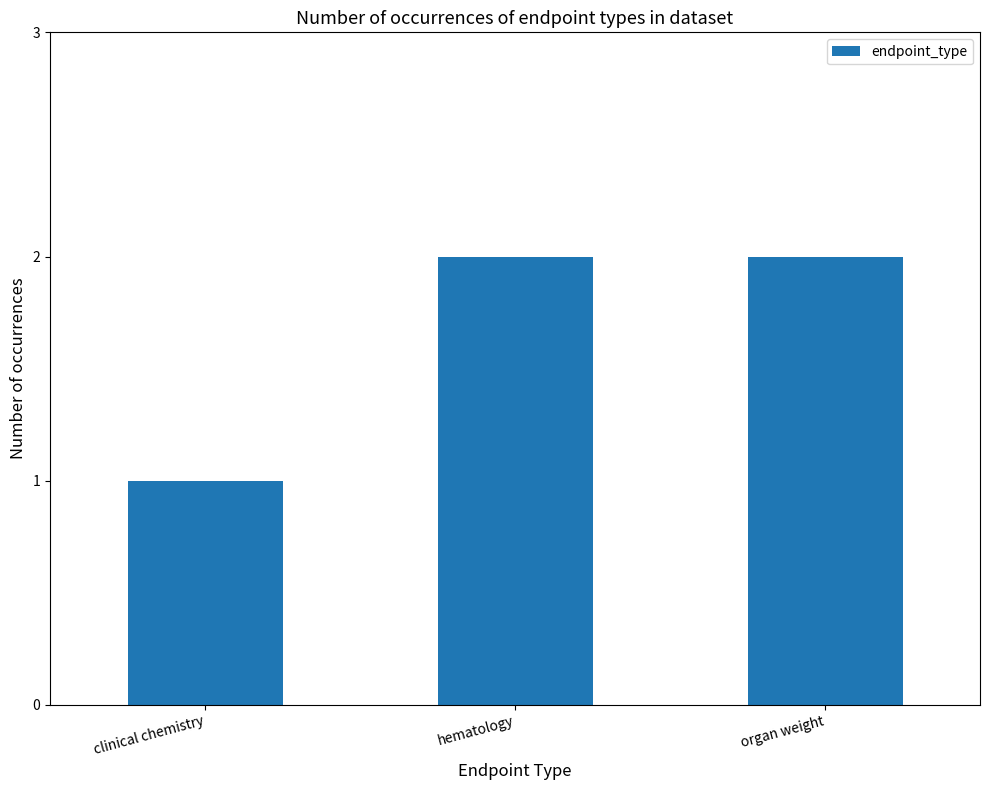

Are the bars grouped side by side (vs. stacked)?

No